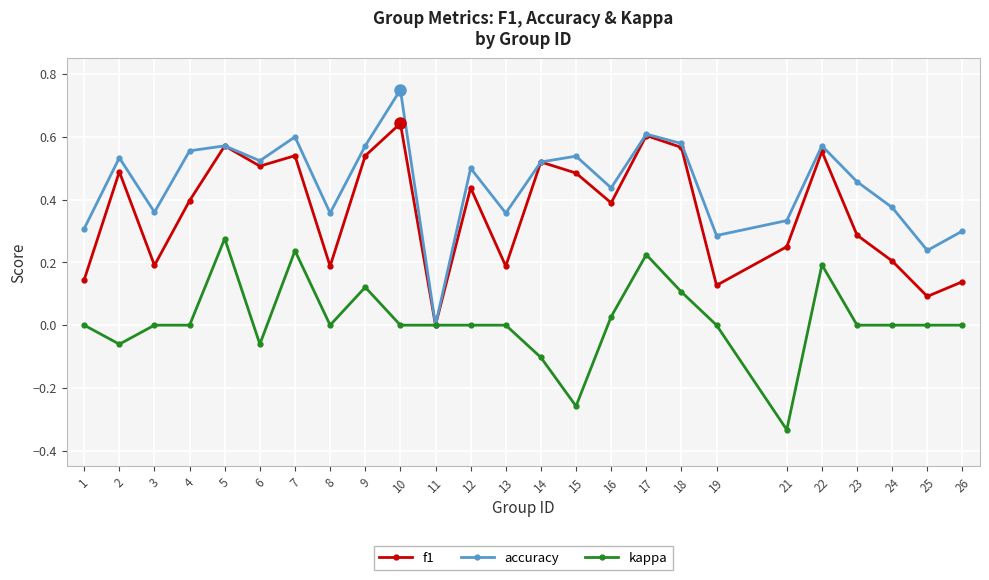

Where is the first local minimum for kappa?

2